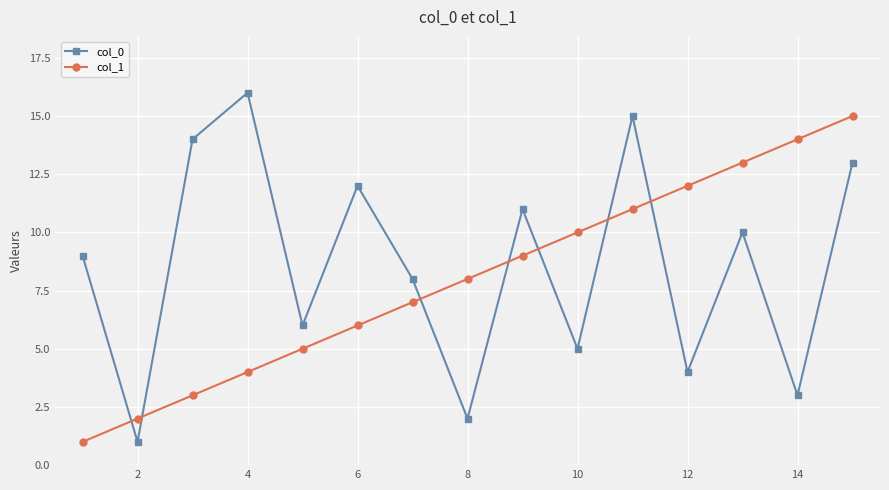

True or false: col_1 and col_0 cross at least once.

True